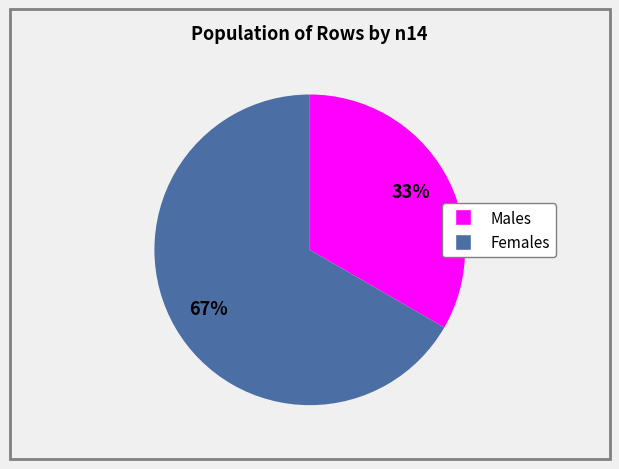

Is there any slice that represents more than half of the pie?

Yes